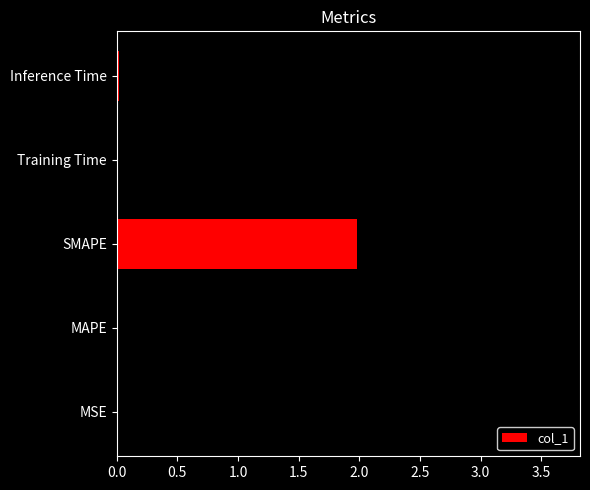

The chart shows a value of 3.5 at Training Time. True or false?

True